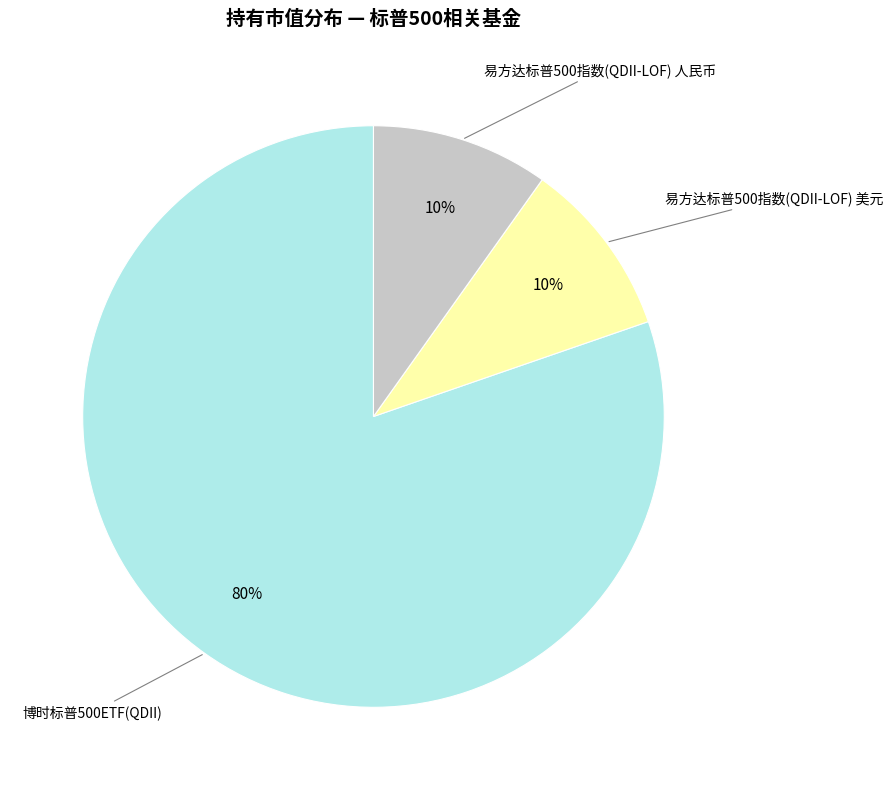

To the nearest percent, what is the difference between the largest and smallest slice percentages?

70%